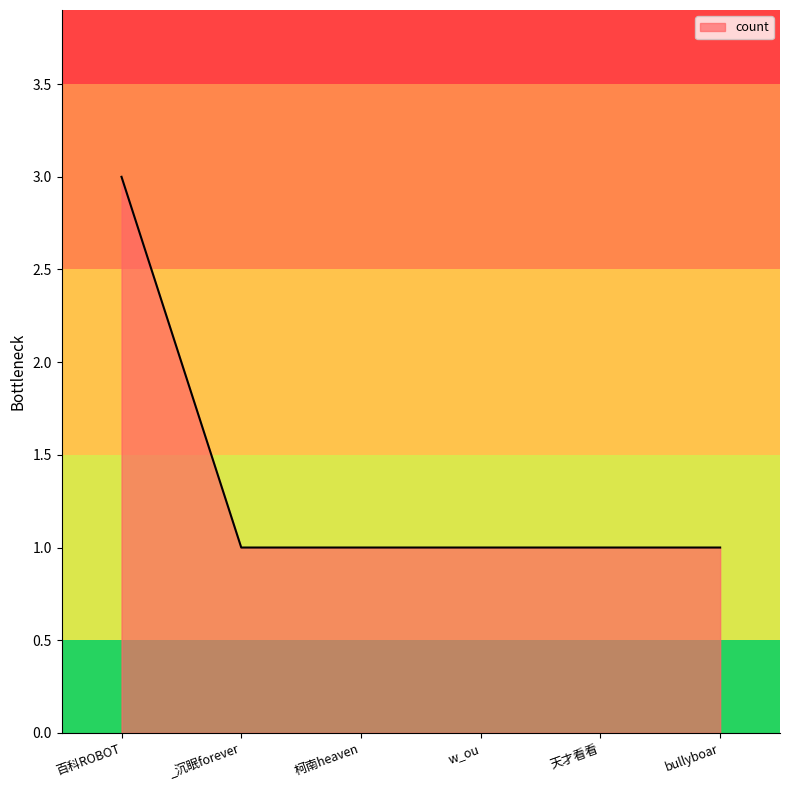

Reading right to left, transcribe all the data shown in this chart.

1	1	1	1	1	3